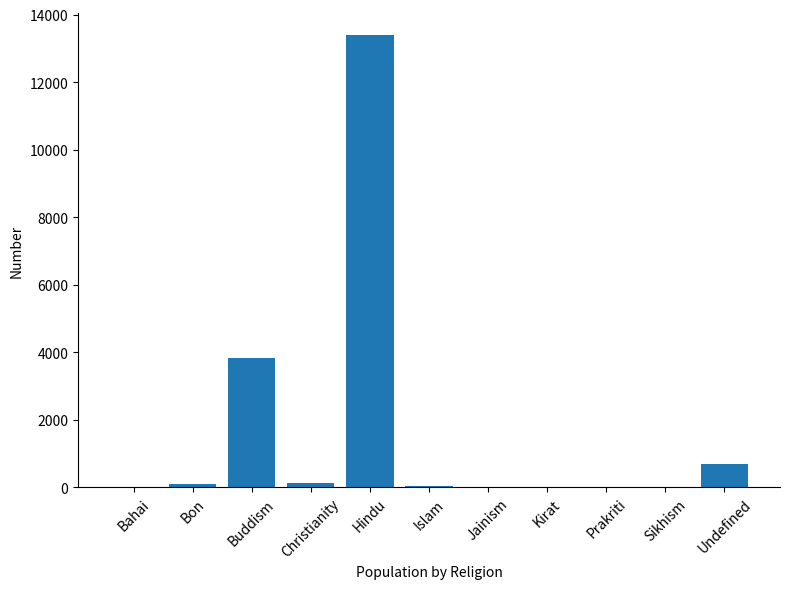

Where is the data nearest to the value 6691?

Buddism